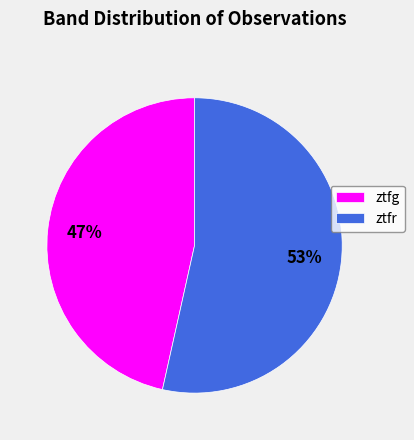

Between ztfg and ztfr, which is larger?

ztfr